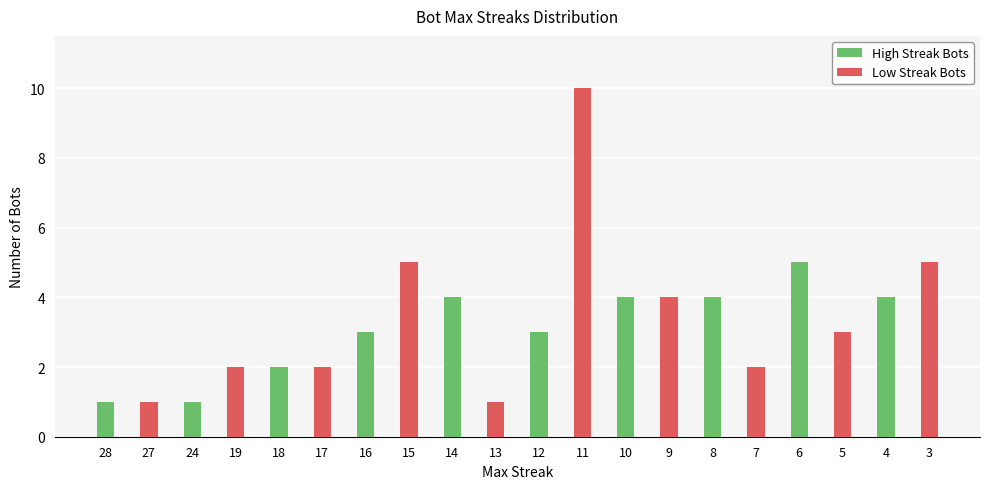

Reading left to right, transcribe all the data shown in this chart.

28=1	27=1	24=1	19=2	18=2	17=2	16=3	15=5	14=4	13=1	12=3	11=10	10=4	9=4	8=4	7=2	6=5	5=3	4=4	3=5